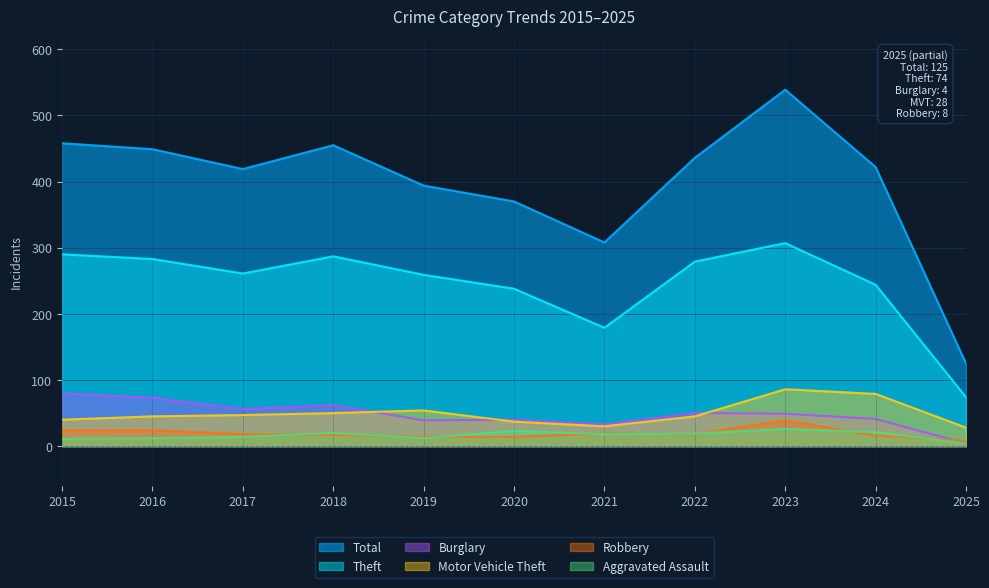

How many lines are shown in the chart?

6